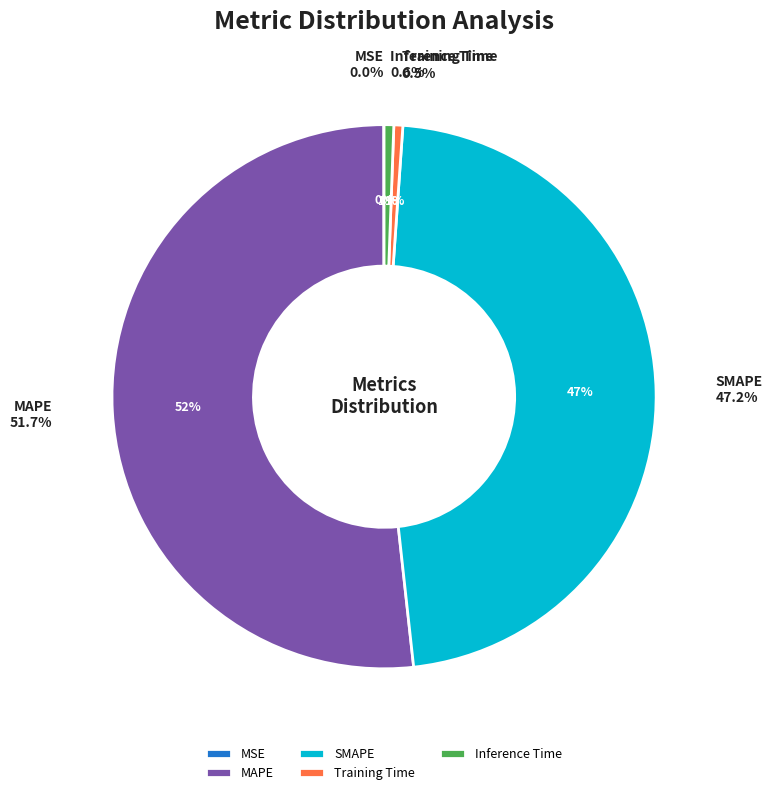

Is the sum of MAPE and Inference Time greater than half?

Yes